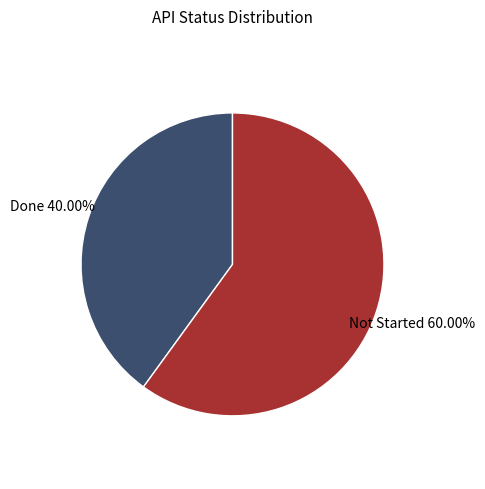

Does any single category account for the majority?

Yes